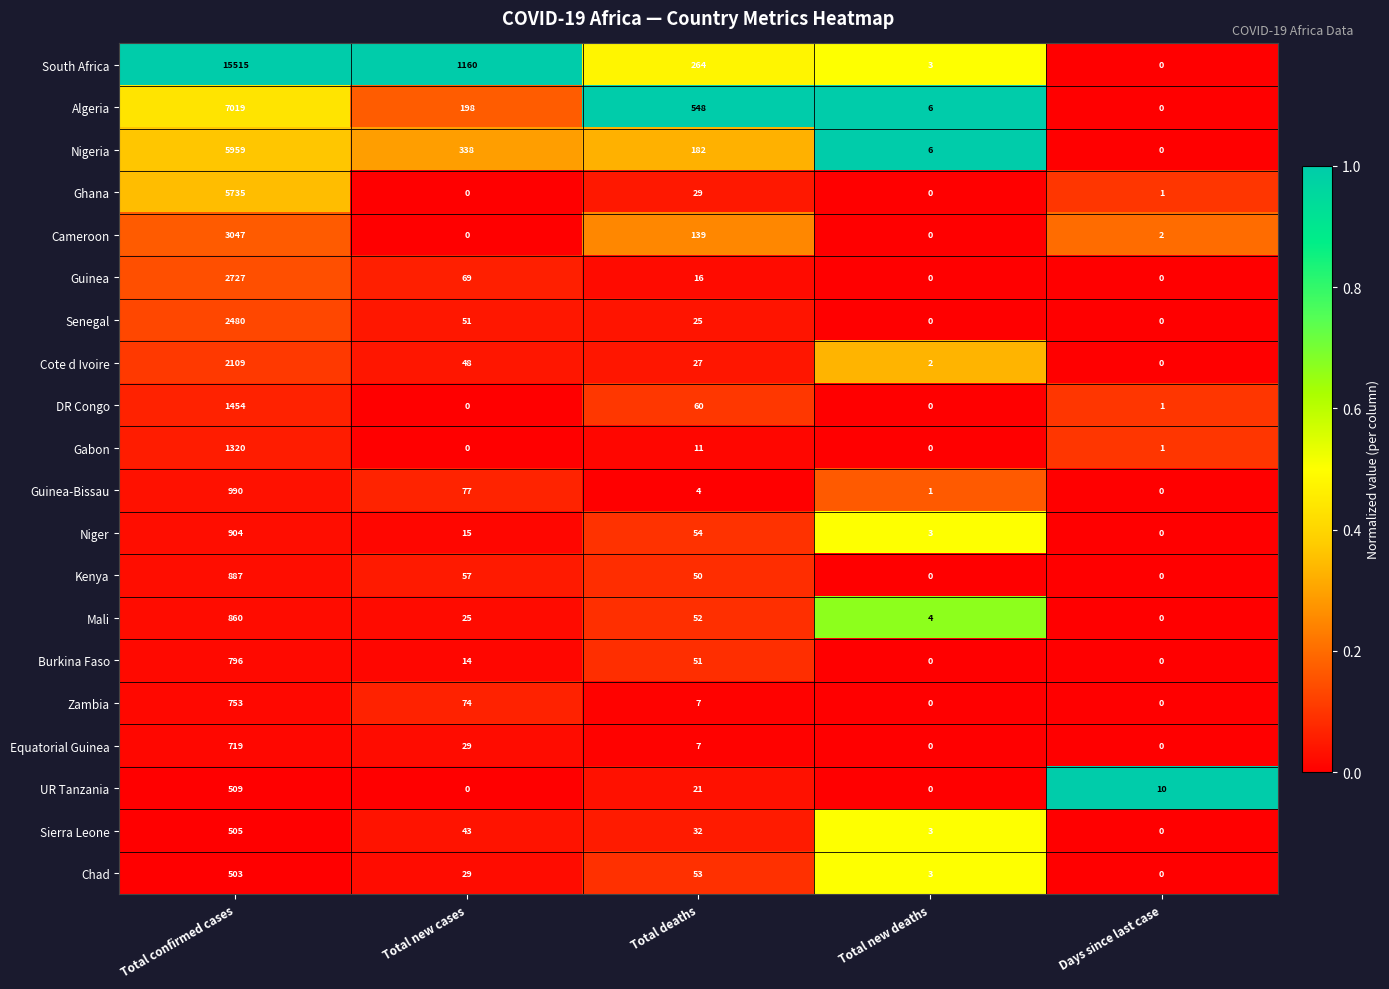

How many data points does each series have?

5